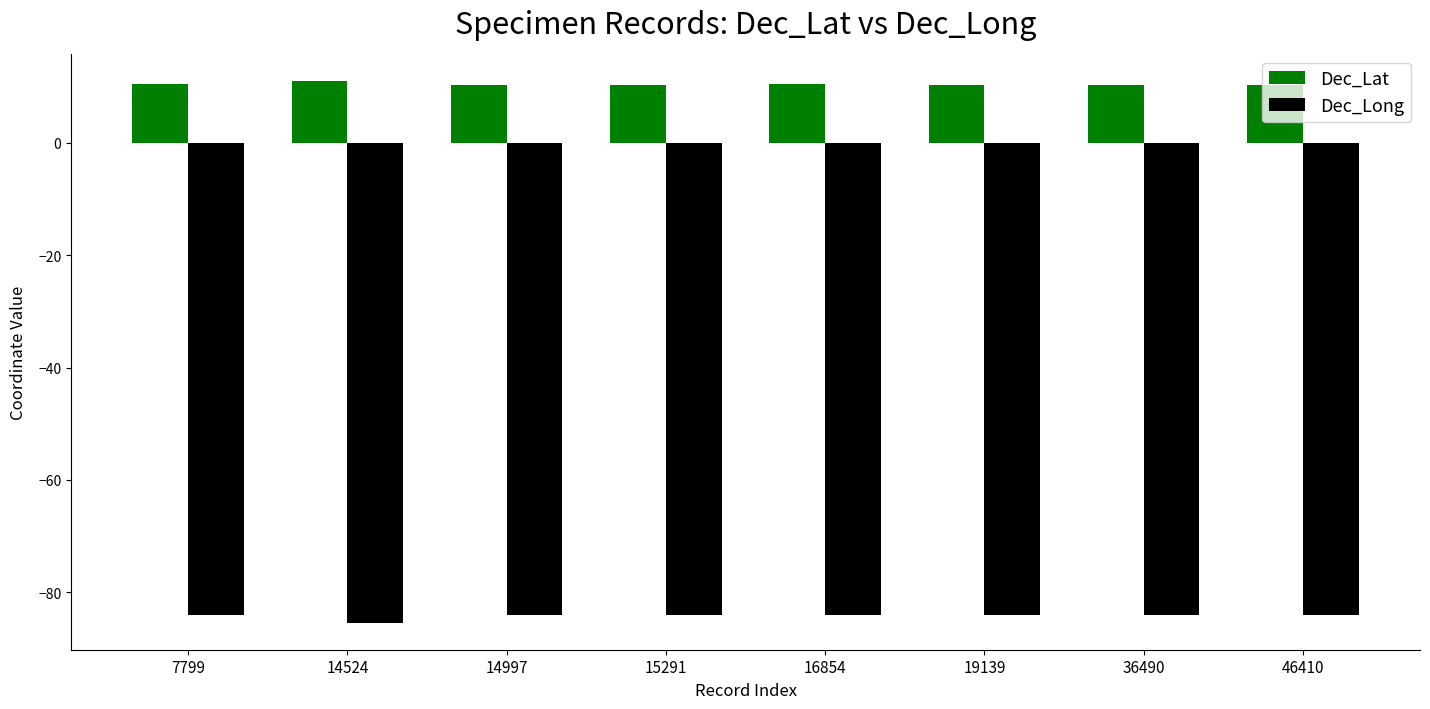

How many data points does each series have?

8